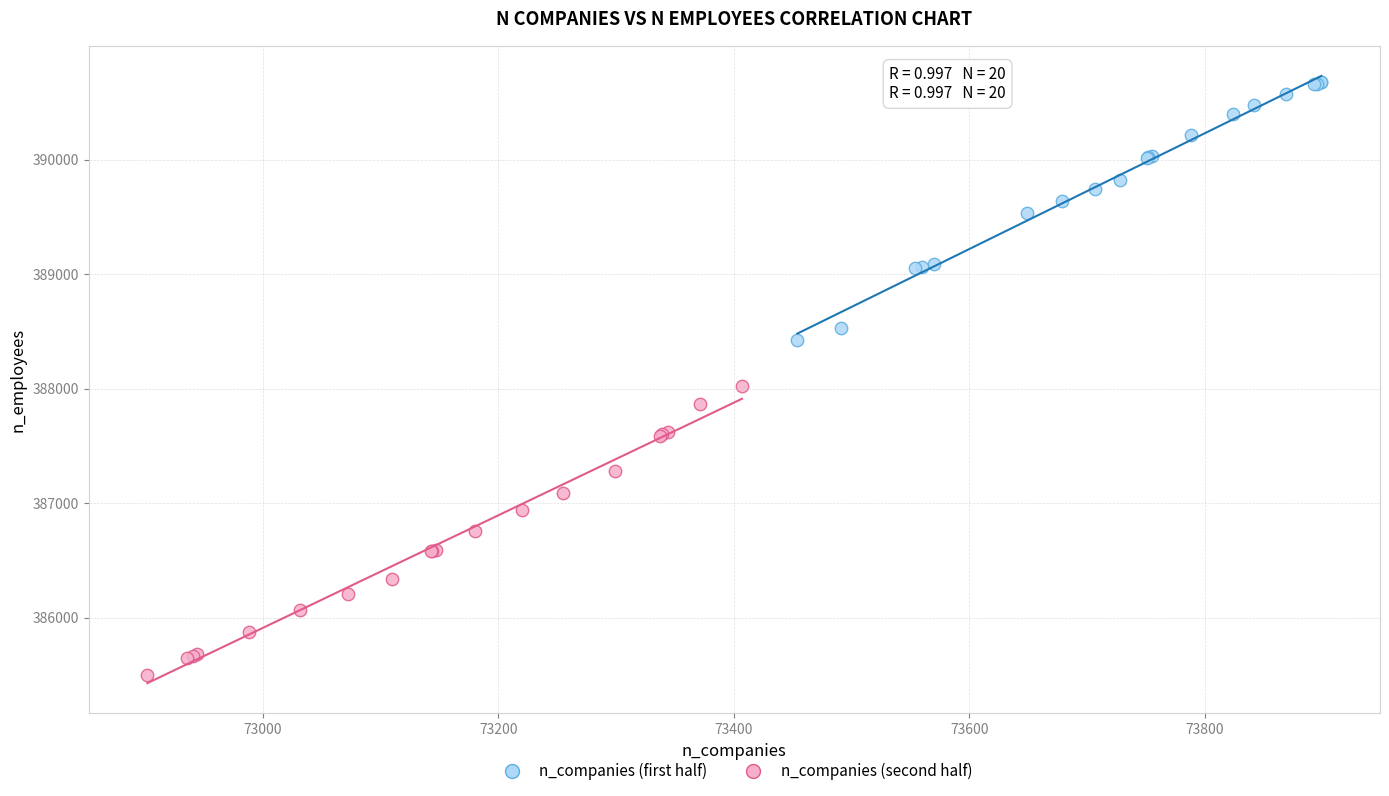

Which series contains the highest Y value?

n_companies (first half)